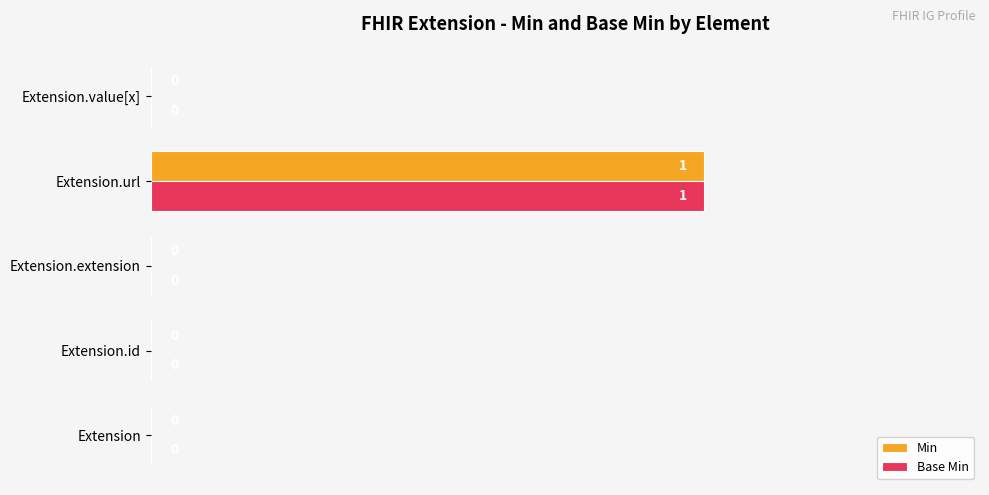

At which category does the chart reach its peak across all series?

Extension.url